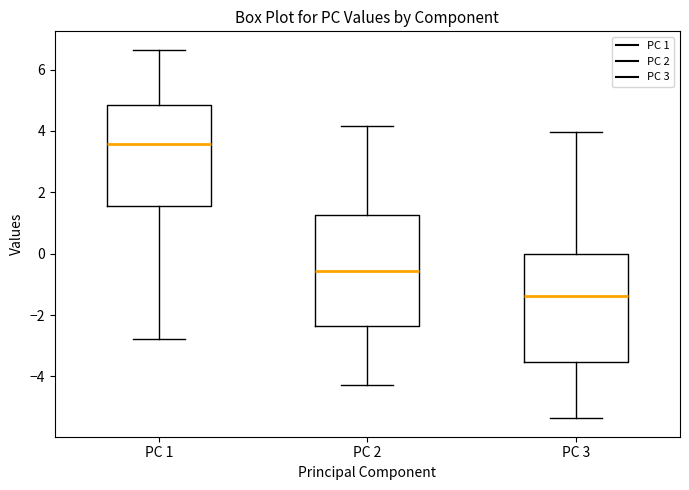

Which box's median line is the lowest?

PC 3